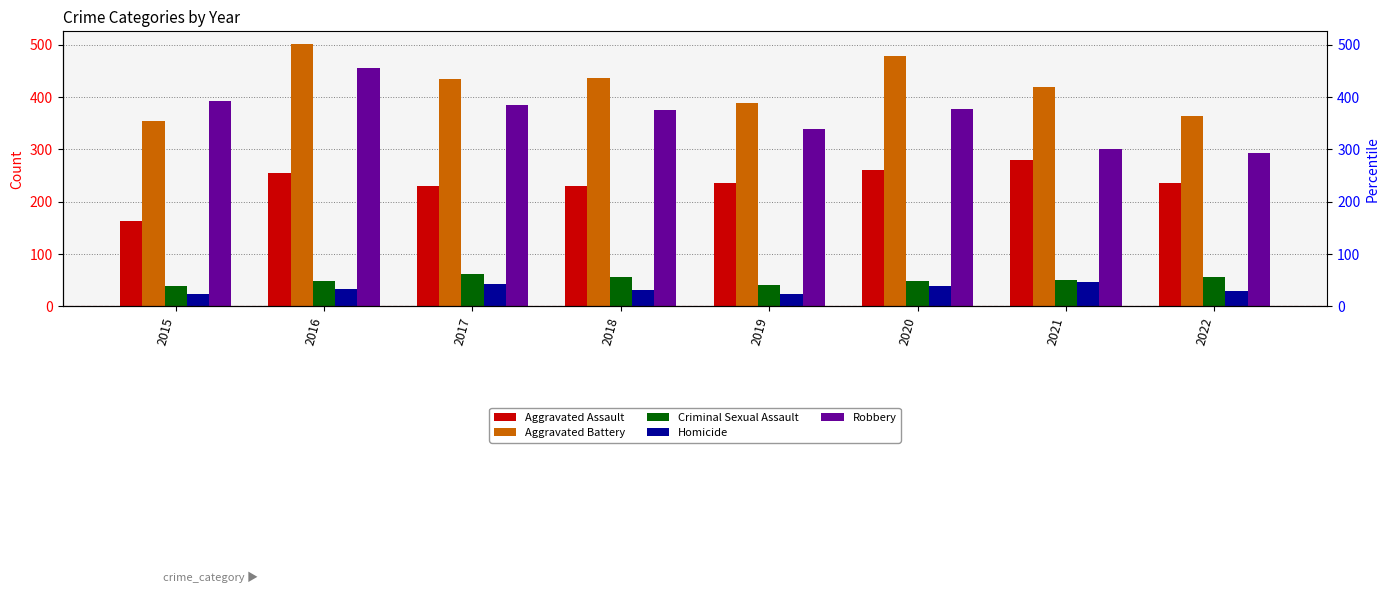

List the labels in order of Criminal Sexual Assault value, largest first.

2017, 2022, 2018, 2021, 2016, 2020, 2019, 2015